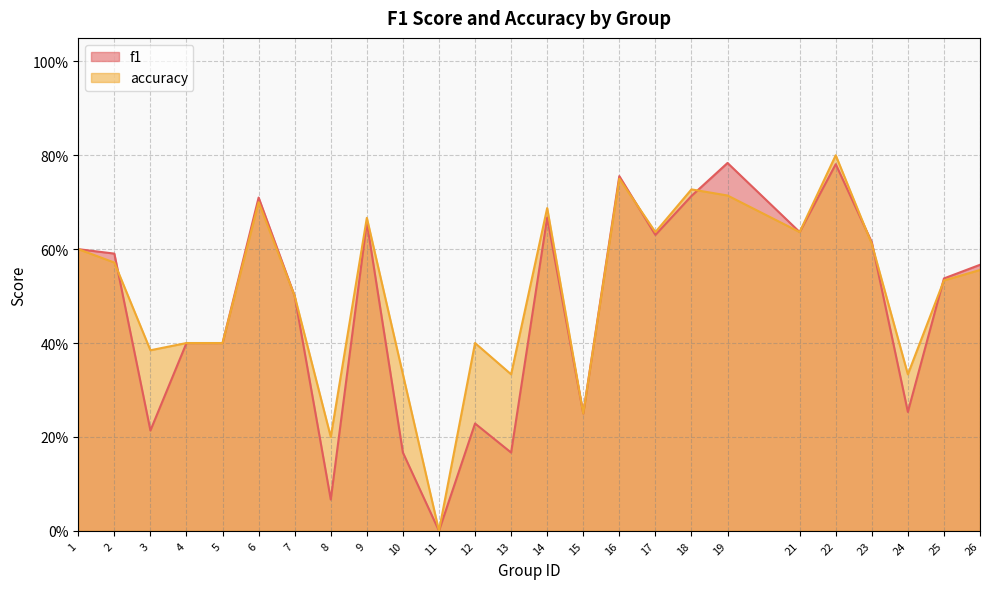

What is the total value across all series at 24?

0.6